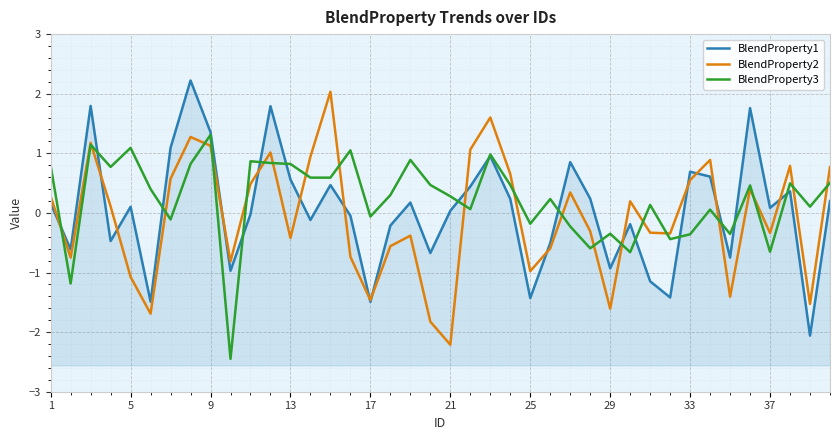

Reading left to right, extract all data points from this chart.

BlendProperty1: 0.2	-0.6	1.8	-0.5	0.1	-1.5	1.1	2.2	1.4	-1.0	-0.0	1.8	0.6	-0.1	0.5	-0.0	-1.5	-0.2	0.2	-0.7	0.0	0.4	1.0	0.2	-1.4	-0.5	0.9	0.2	-0.9	-0.2	-1.1	-1.4	0.7	0.6	-0.7	1.8	0.1	0.4	-2.1	0.2
BlendProperty2: 0.3	-0.8	1.2	0.1	-1.1	-1.7	0.6	1.3	1.1	-0.8	0.5	1.0	-0.4	0.9	2.0	-0.7	-1.5	-0.6	-0.4	-1.8	-2.2	1.1	1.6	0.7	-1.0	-0.6	0.3	-0.3	-1.6	0.2	-0.3	-0.3	0.6	0.9	-1.4	0.4	-0.3	0.8	-1.5	0.8
BlendProperty3: 0.8	-1.2	1.1	0.8	1.1	0.4	-0.1	0.8	1.3	-2.4	0.9	0.8	0.8	0.6	0.6	1.1	-0.1	0.3	0.9	0.5	0.3	0.1	1.0	0.5	-0.2	0.2	-0.2	-0.6	-0.3	-0.7	0.1	-0.4	-0.4	0.1	-0.4	0.5	-0.7	0.5	0.1	0.5